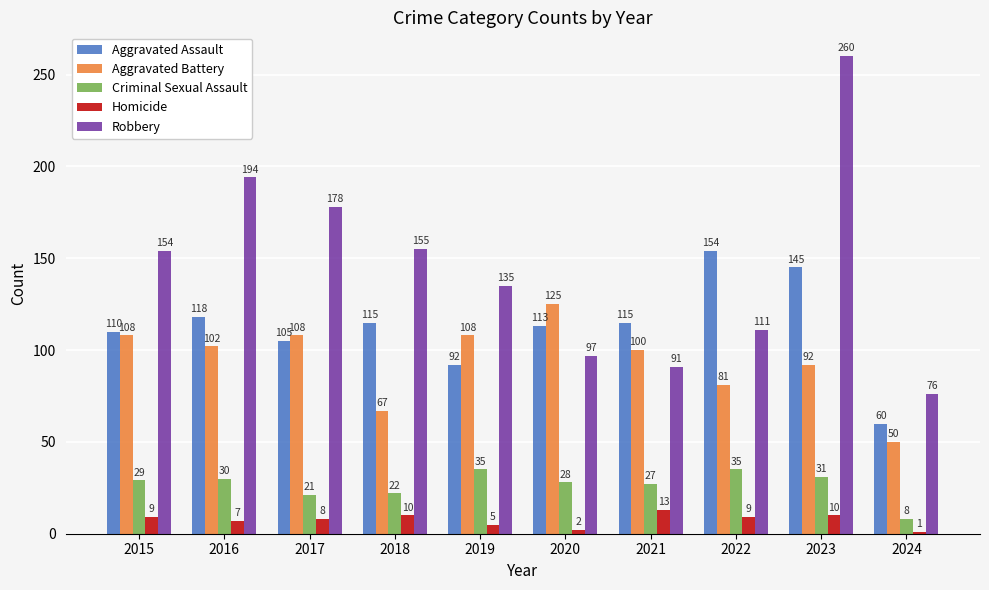

What are all the series names shown in the legend?

Aggravated Assault, Aggravated Battery, Criminal Sexual Assault, Homicide, Robbery